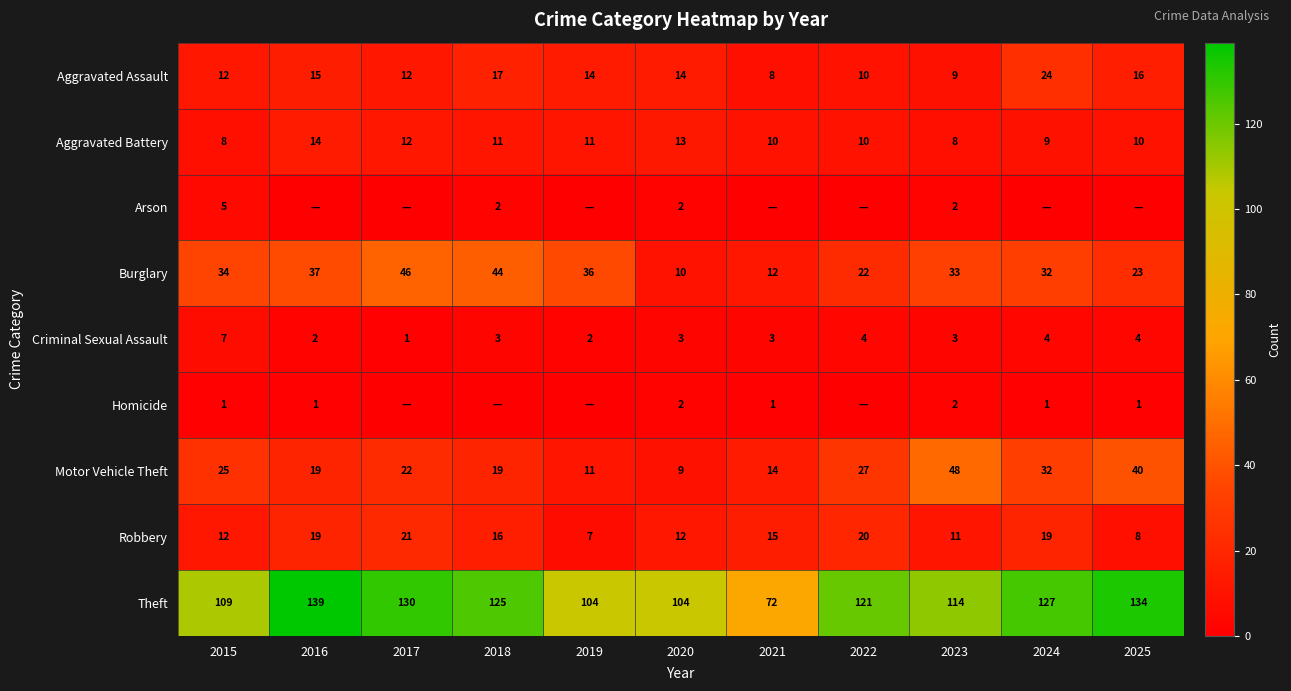

What is the total value across all series at 2023?

230